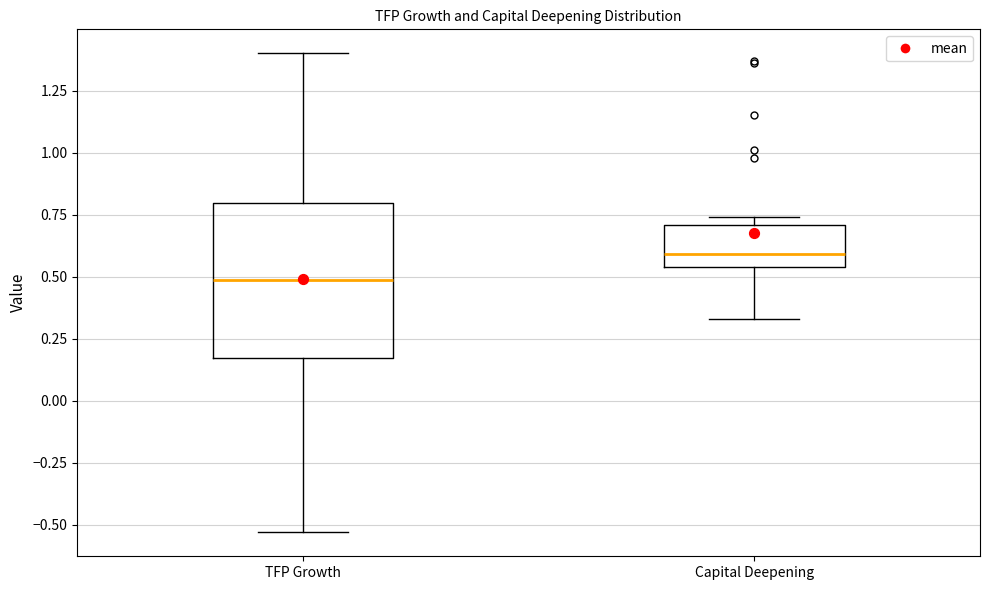

Reading left to right, transcribe this box plot: for each box, give where its median line is, the range the box spans, and where its two whiskers end, as read against the y-axis. The values are not printed on the chart, so give them approximately, as read against the axis.

TFP Growth: median 0.50, box 0.15 to 0.80, whiskers -0.55 to 1.40
Capital Deepening: median 0.60, box 0.55 to 0.70, whiskers 0.35 to 0.75